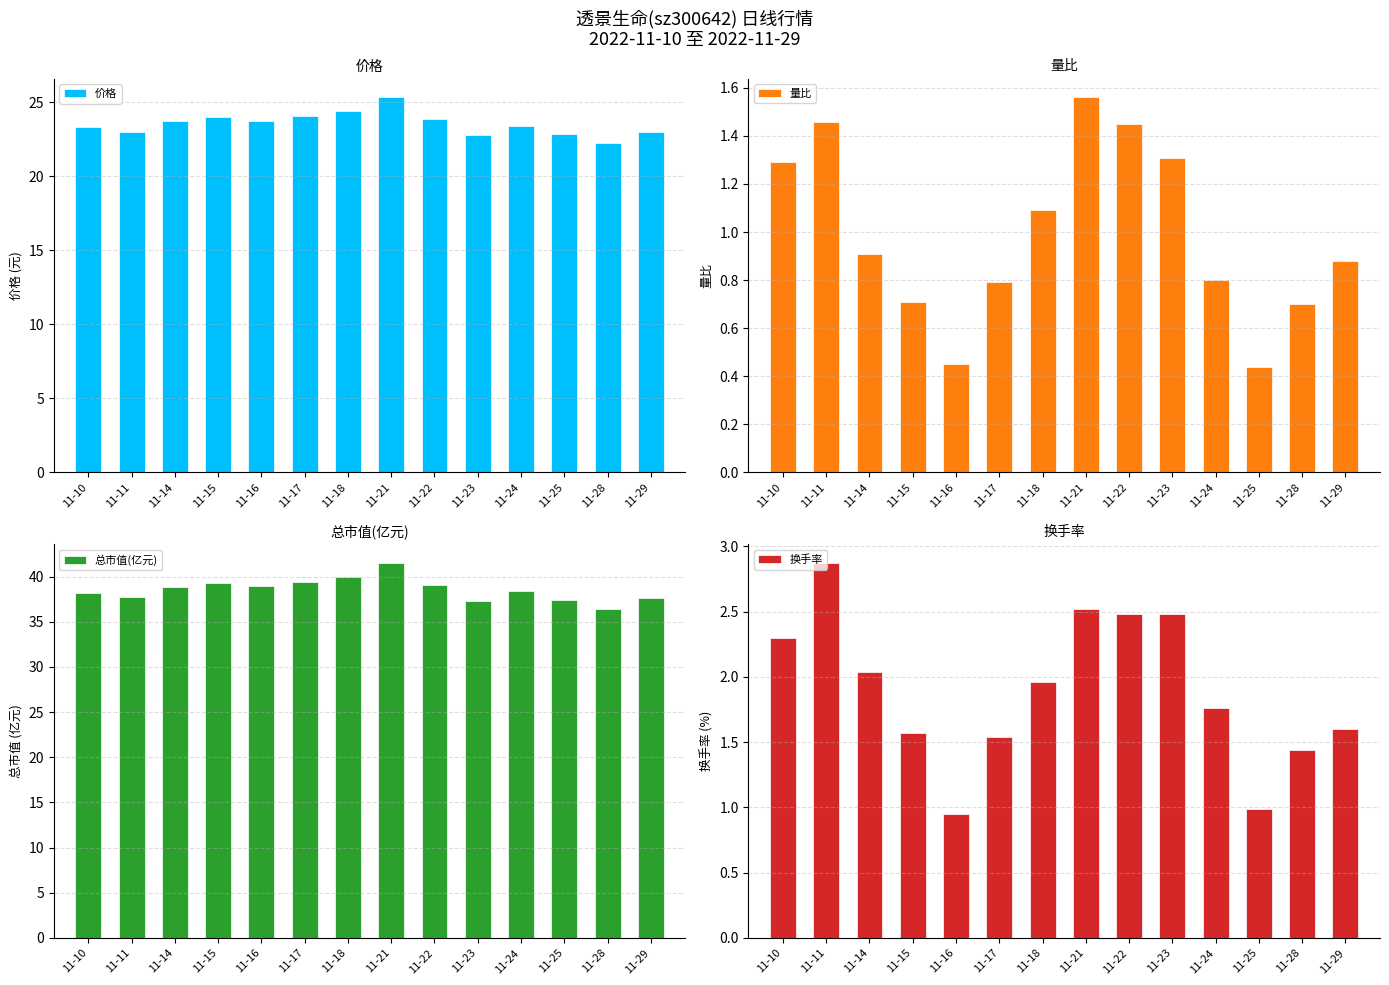

What is the difference between the maximum and second lowest values in the 总市值(亿元) series?

4.2